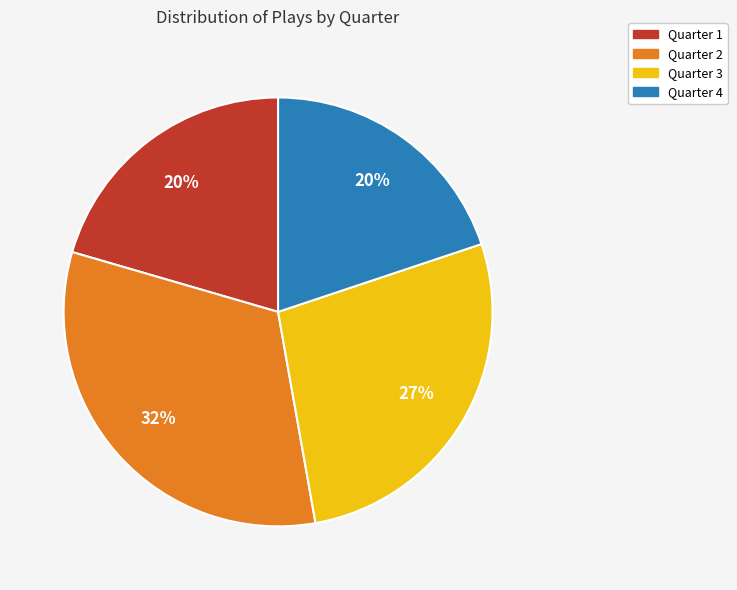

To the nearest percent, what percentage of the pie is Quarter 2?

32%